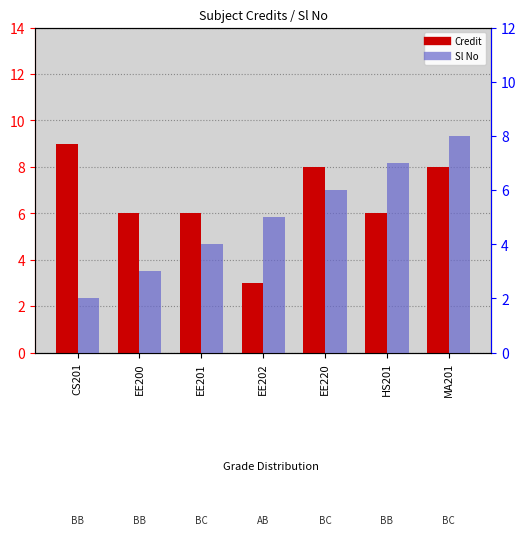

Count the Credit values in the range 6 to 8.

5